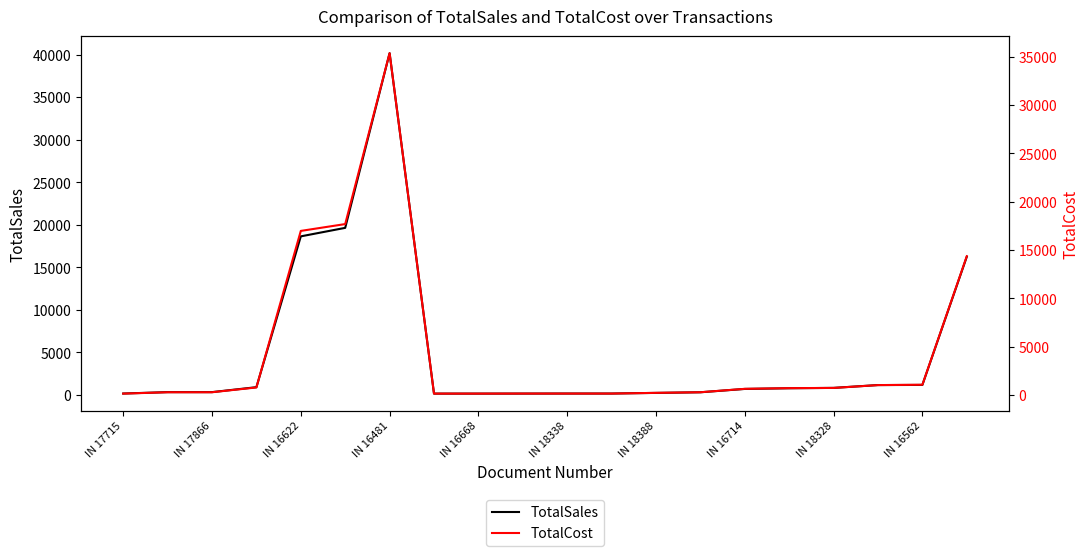

True or false: TotalSales has a value of 40178.6 at IN 16481.

True